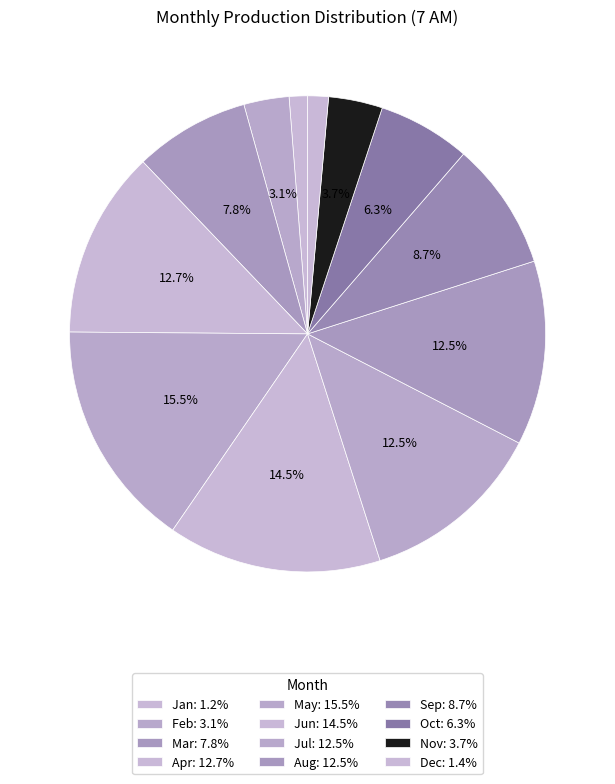

What is the ratio of the value at Aug to the value at Jun?

0.9